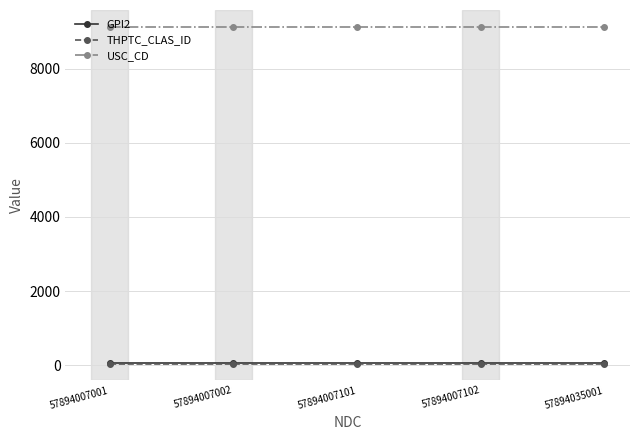

True or false: USC_CD and THPTC_CLAS_ID cross at least once.

False